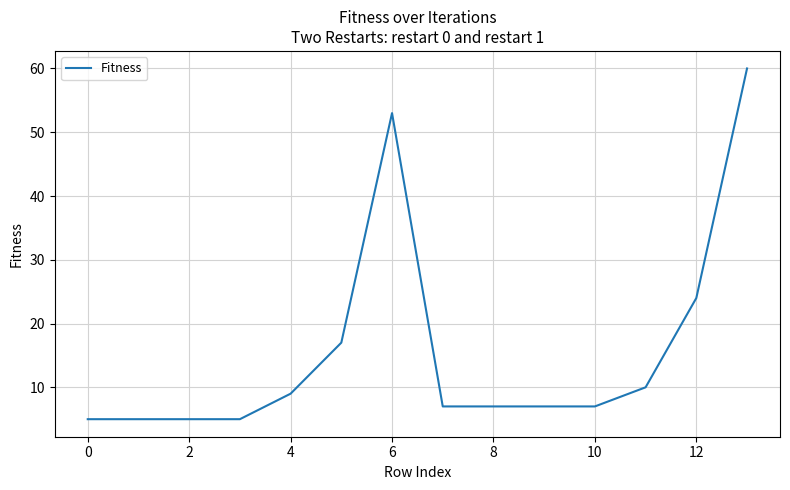

What is the maximum value shown in the chart?

60